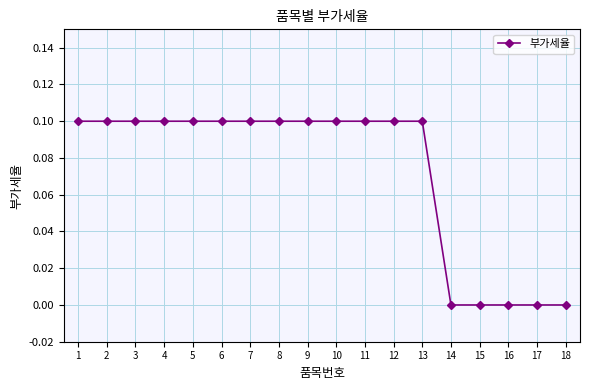

What is the value of the 3rd point from the left?

0.1